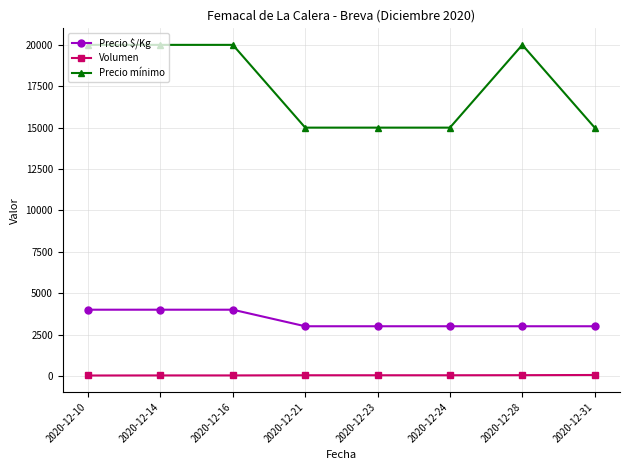

Is the value of Precio $/Kg at 2020-12-31 greater than the value of Volumen at 2020-12-16?

Yes